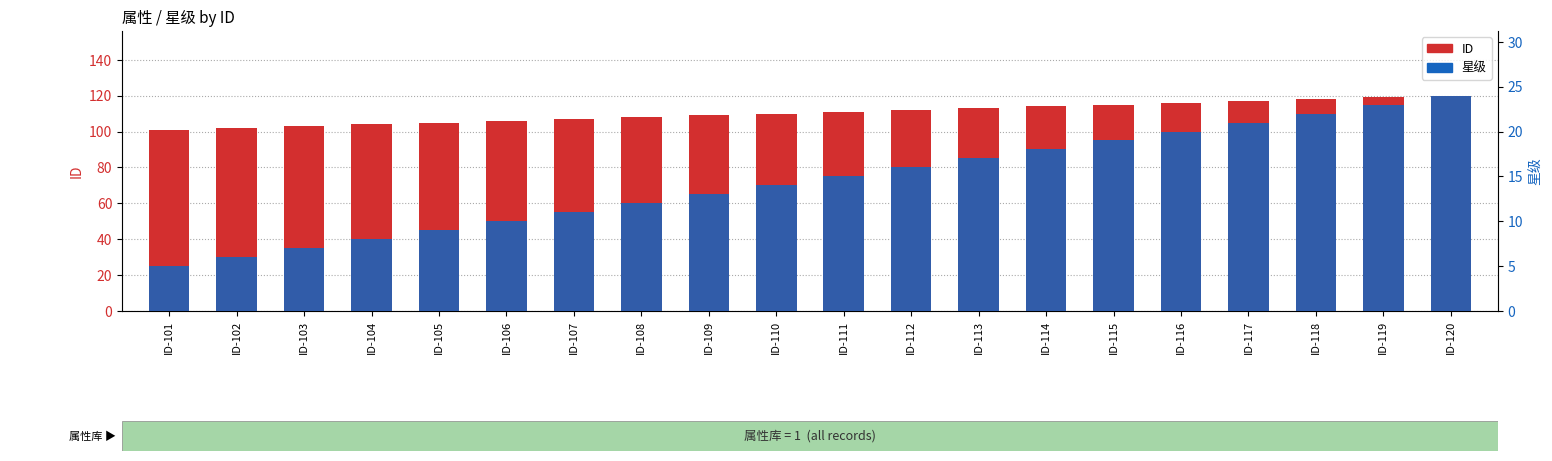

What are all the series names shown in the legend?

ID, 星级